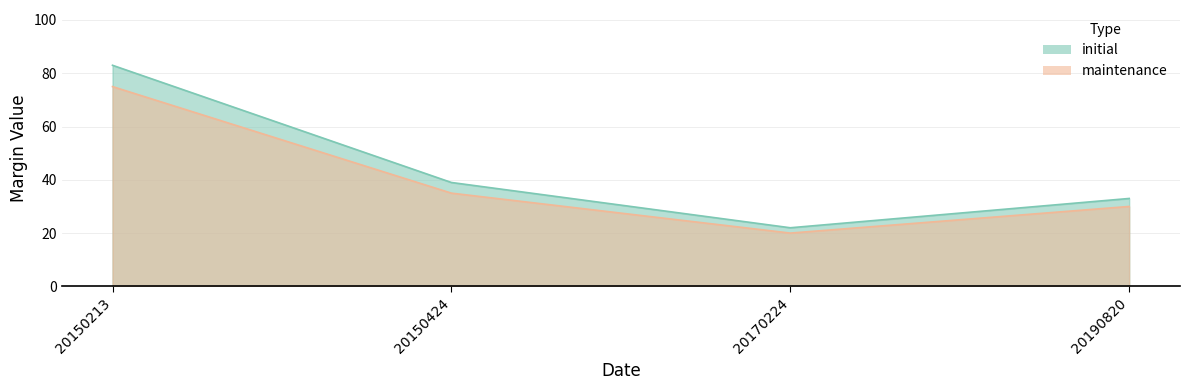

What is the total value across all series at 20170224?

42